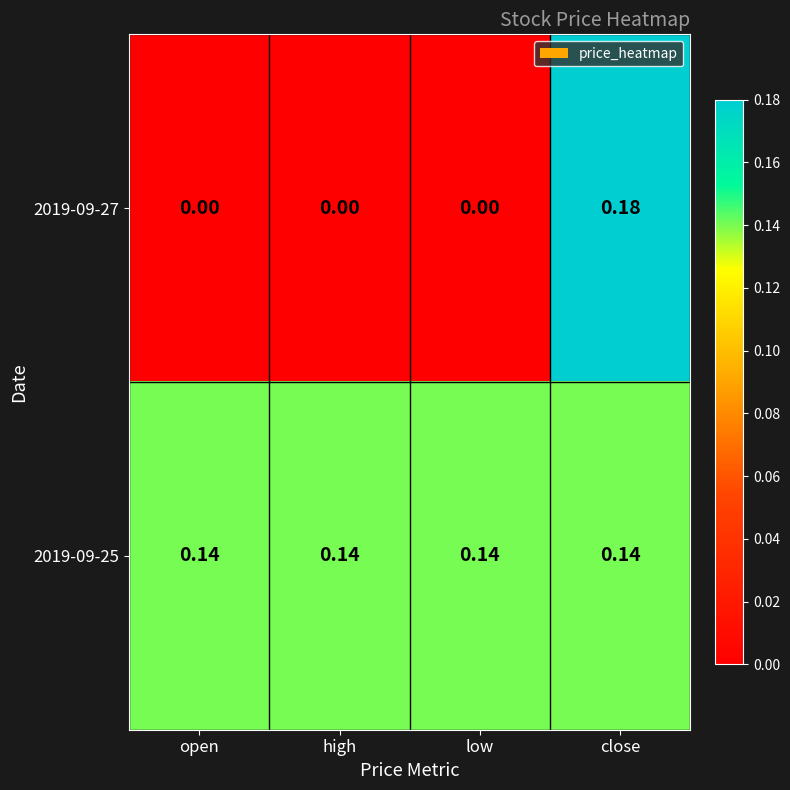

List the series in order of their overall mean, lowest first.

2019-09-27, 2019-09-25